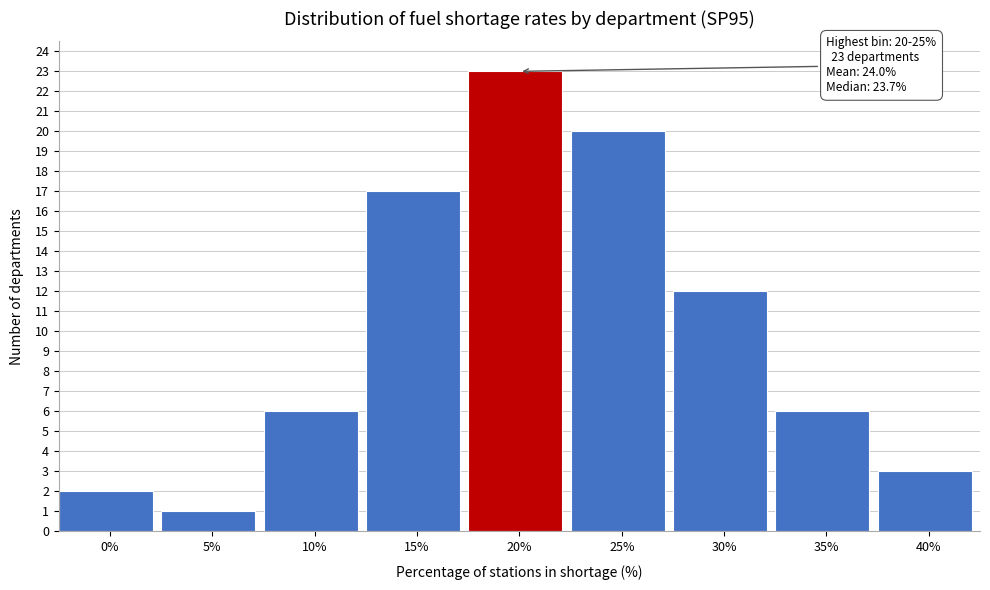

Reading left to right, extract all data points from this chart.

0%=2	5%=1	10%=6	15%=17	20%=23	25%=20	30%=12	35%=6	40%=3